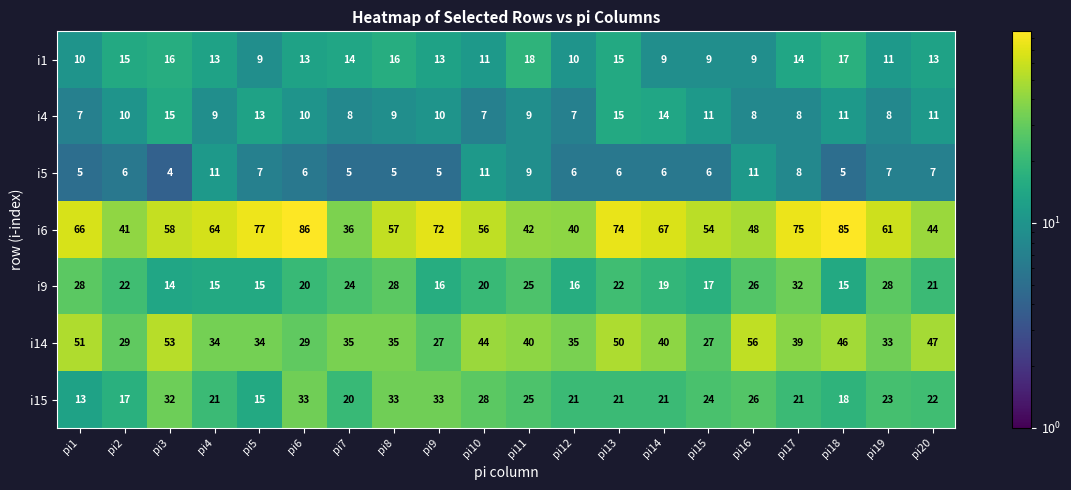

At which category is the sum across all series the highest?

pi13